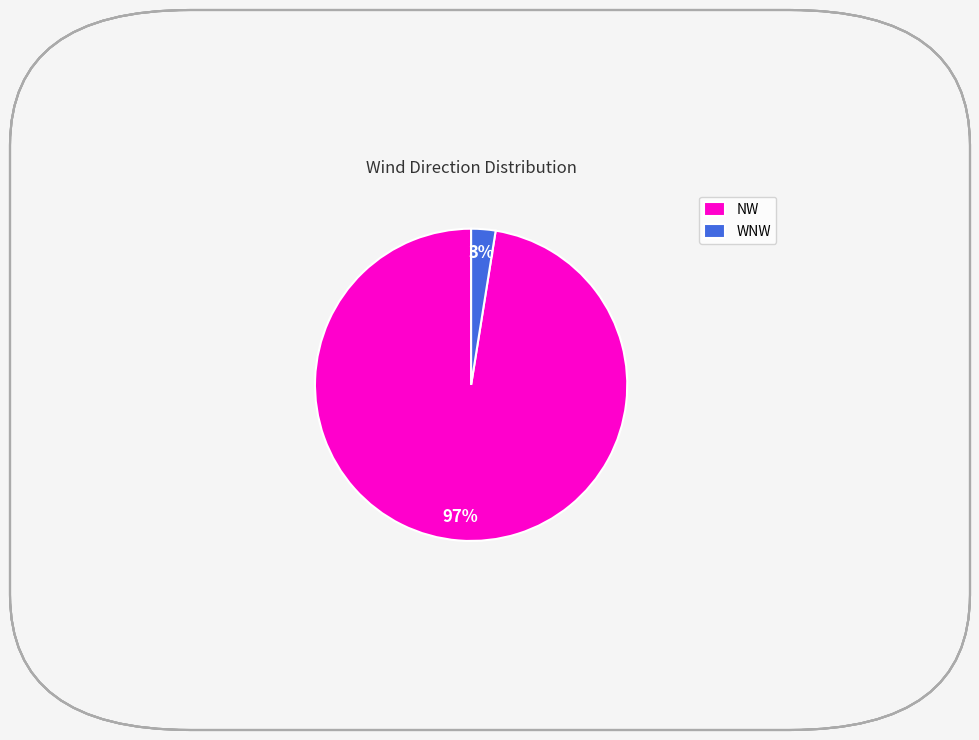

To the nearest percent, what is the average slice percentage?

50%